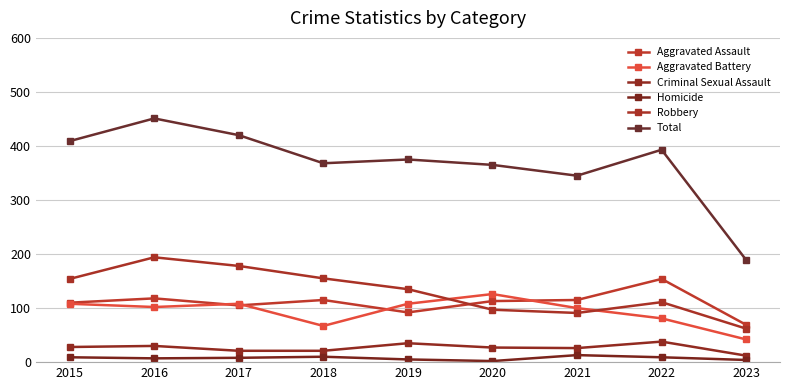

How many distinct data groups are displayed?

6